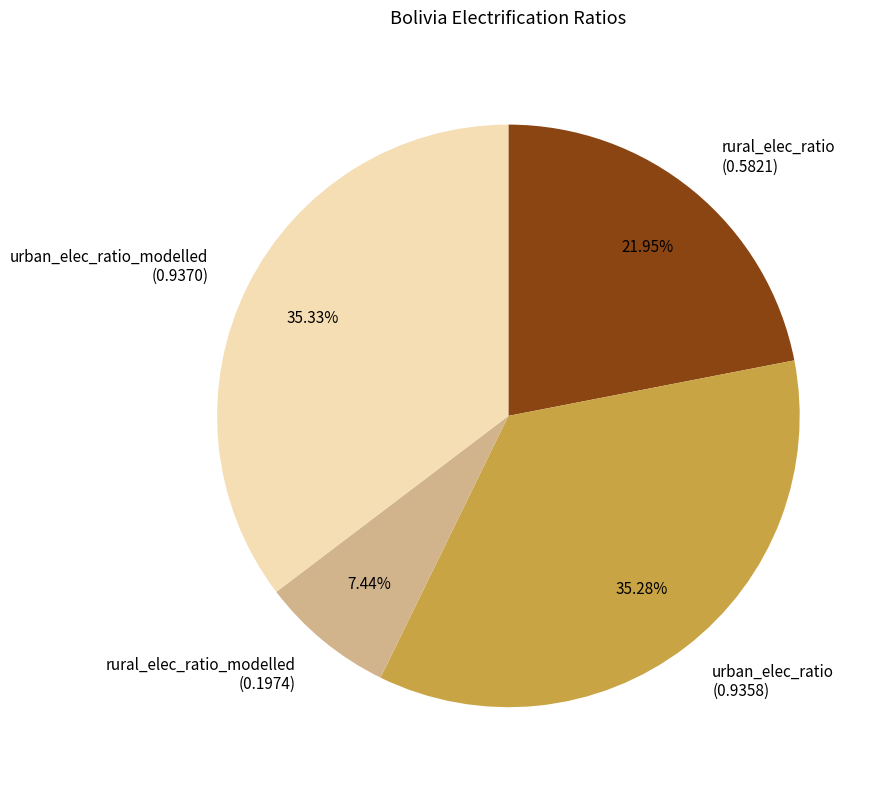

Combined, do urban_elec_ratio (0.9358) and rural_elec_ratio (0.5821) account for over 50%?

Yes